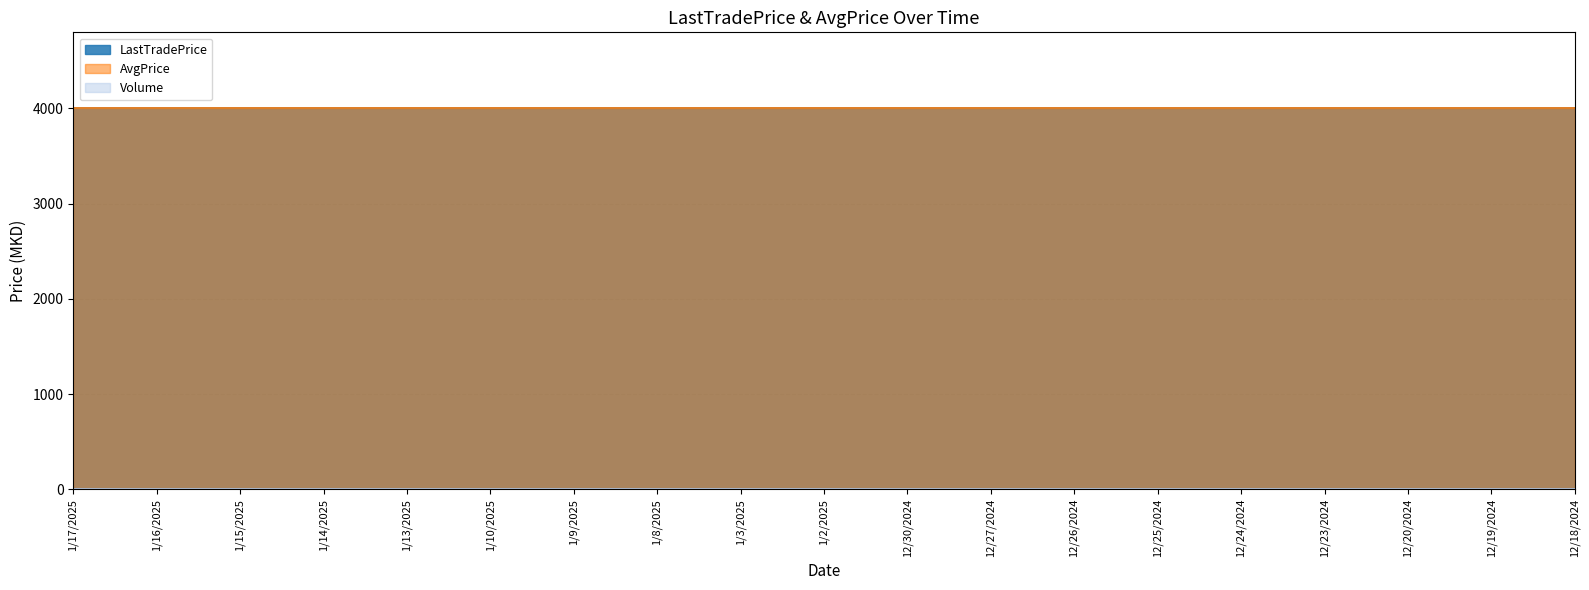

What is the sum of all AvgPrice values?

76000